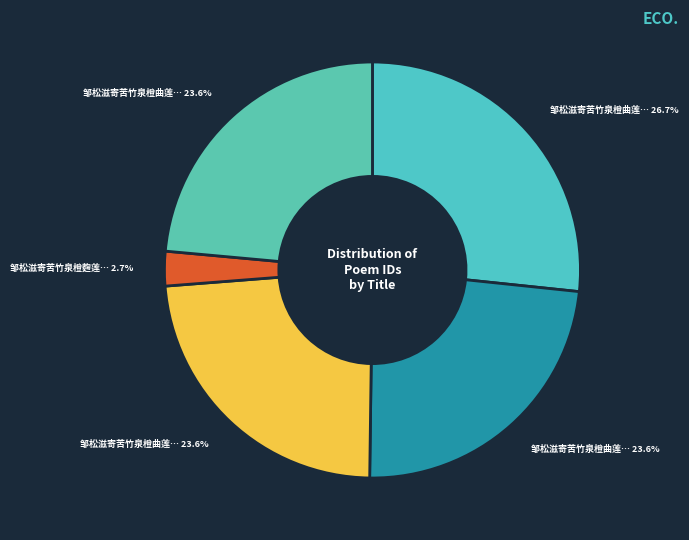

Rank the categories by value from lowest to highest.

邹松滋寄苦竹泉橙麴莲子汤, 邹松滋寄苦竹泉橙曲莲子汤三首 其三, 邹松滋寄苦竹泉橙曲莲子汤三首 其二, 邹松滋寄苦竹泉橙曲莲子汤三首 其一, 邹松滋寄苦竹泉橙曲莲子汤三首